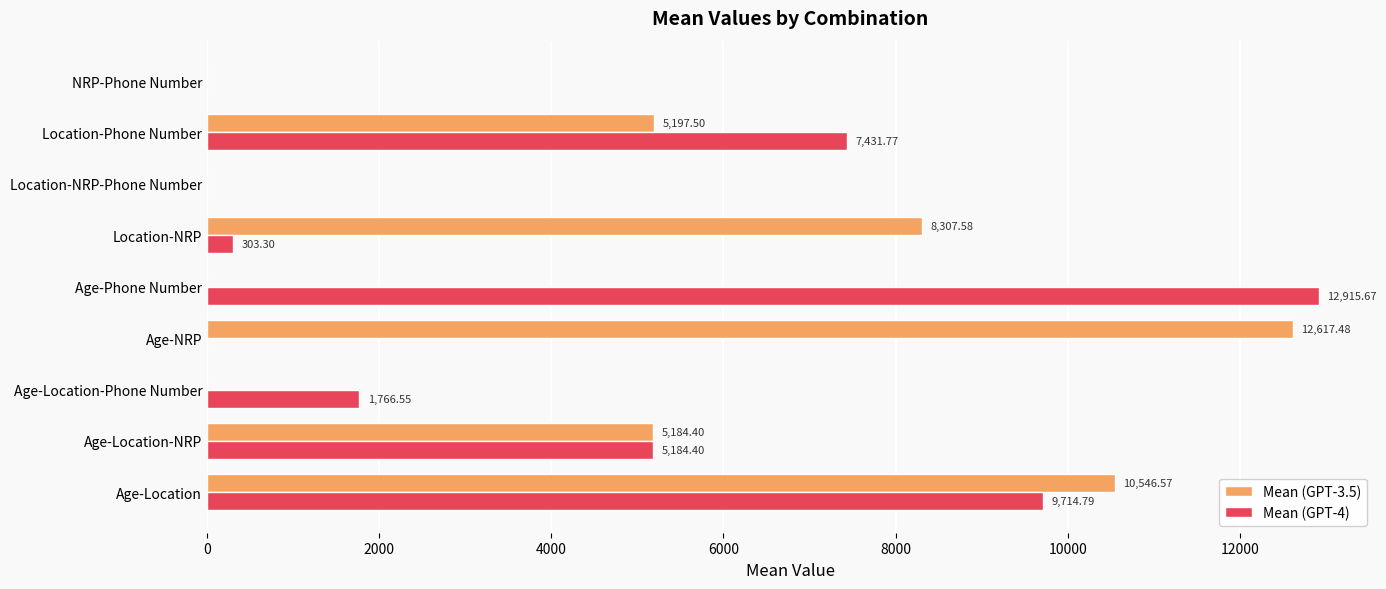

At which category does the chart reach its peak across all series?

Age-Phone Number